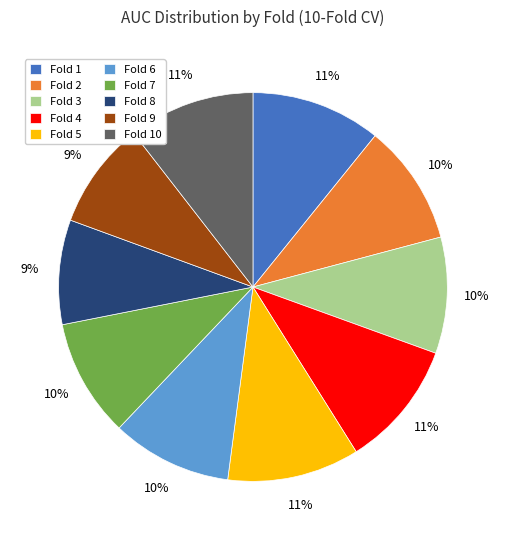

How many segments does this pie chart have?

10